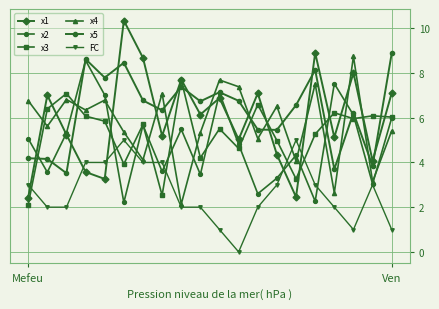

How many data points does each series have?

20